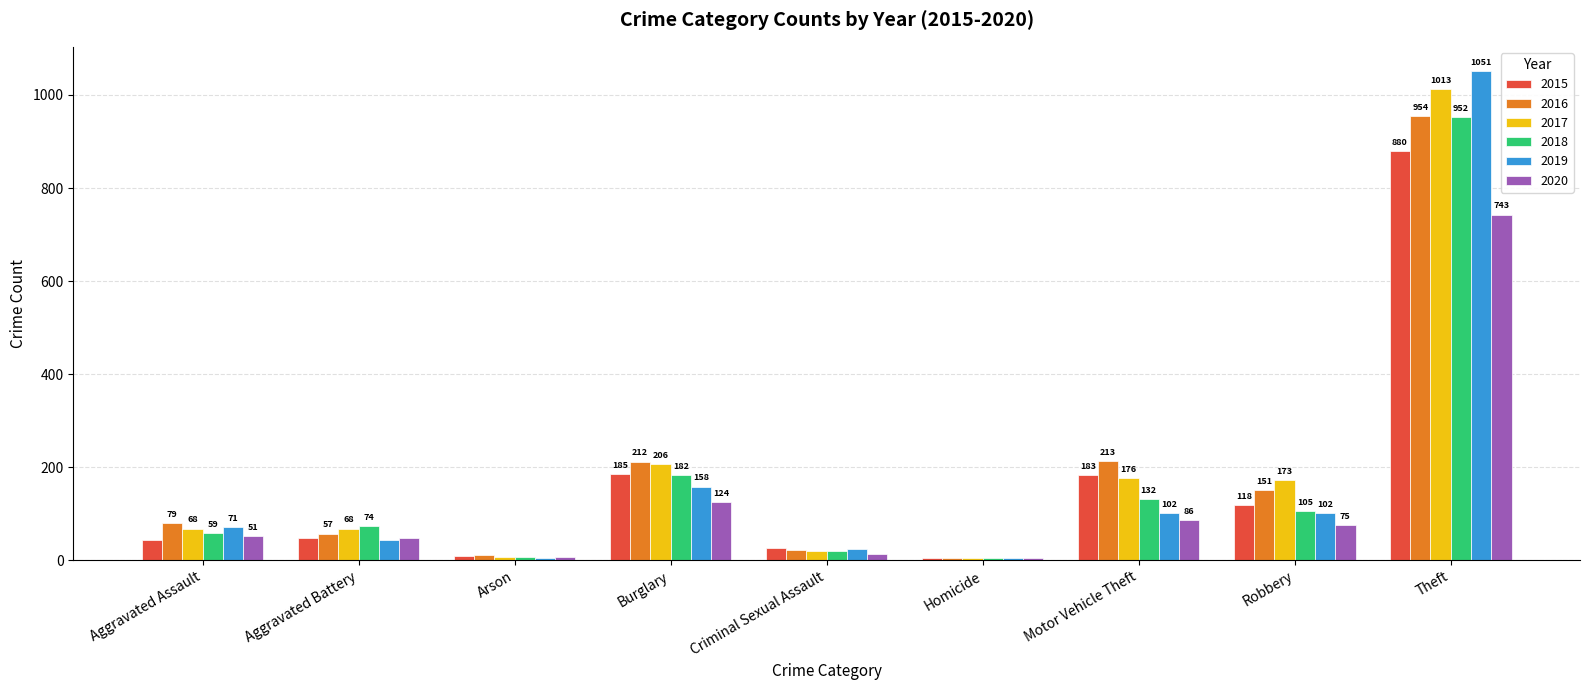

At how many categories does at least one series exceed 1050?

1